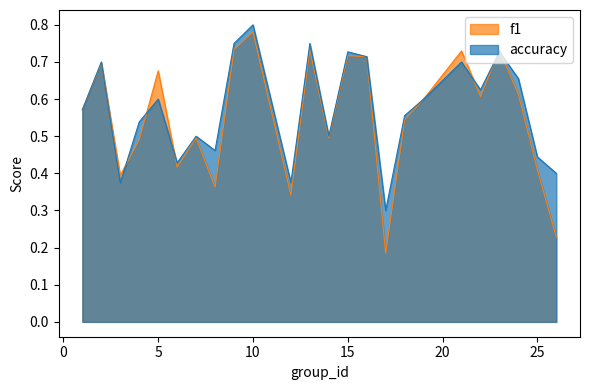

Read the f1 value at 16.

0.7